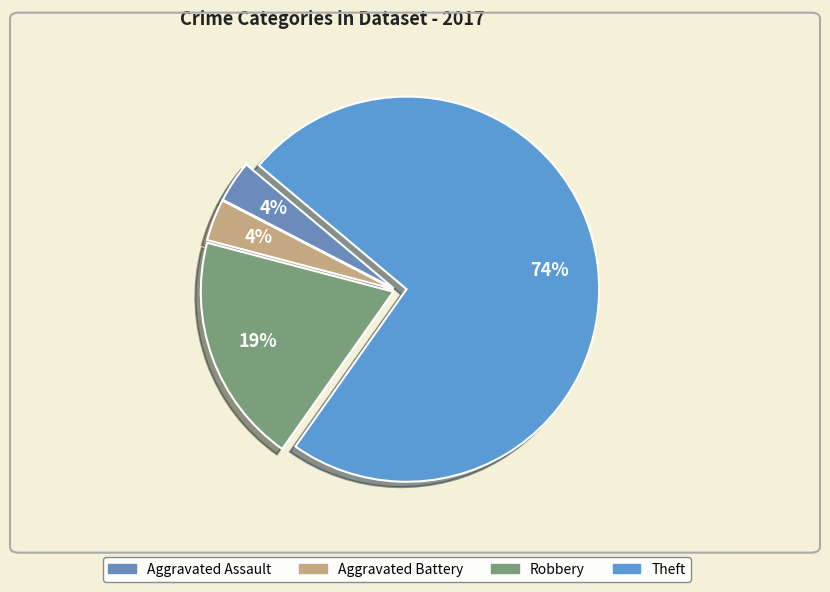

Is it true that Robbery is 11% of the pie?

False